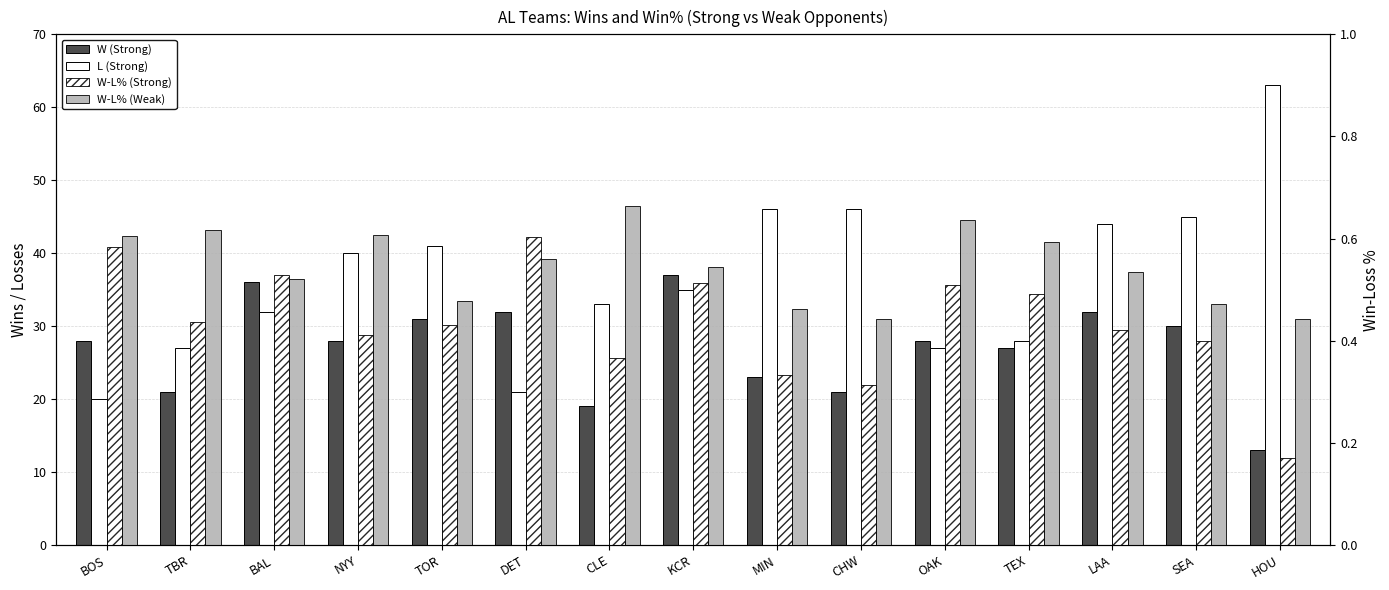

Does the chart contain stacked bars?

No